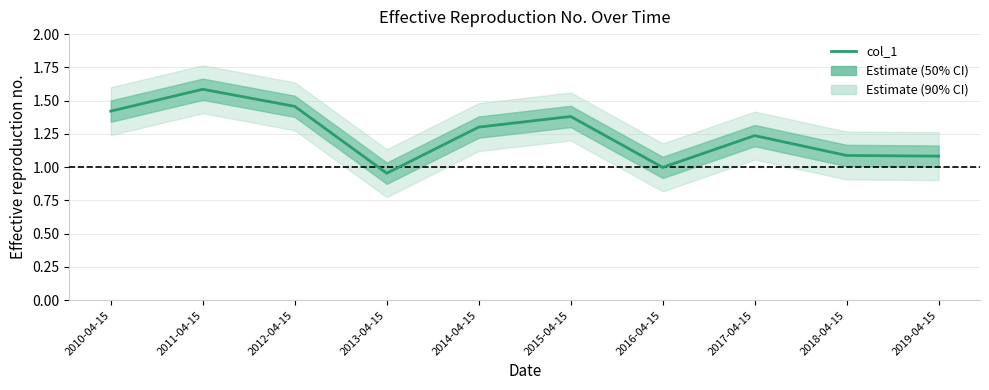

Where does the data first go above 1?

2010-04-15